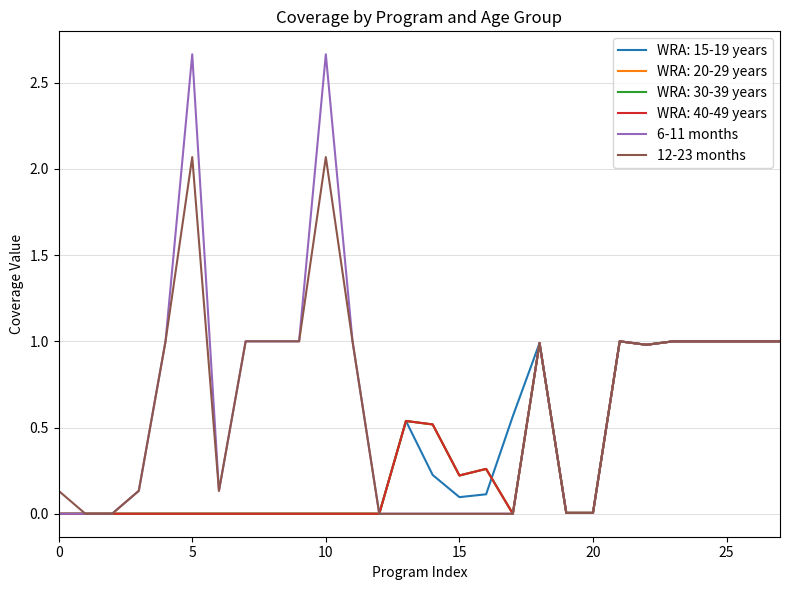

Does the chart display data point markers on the line(s)?

No